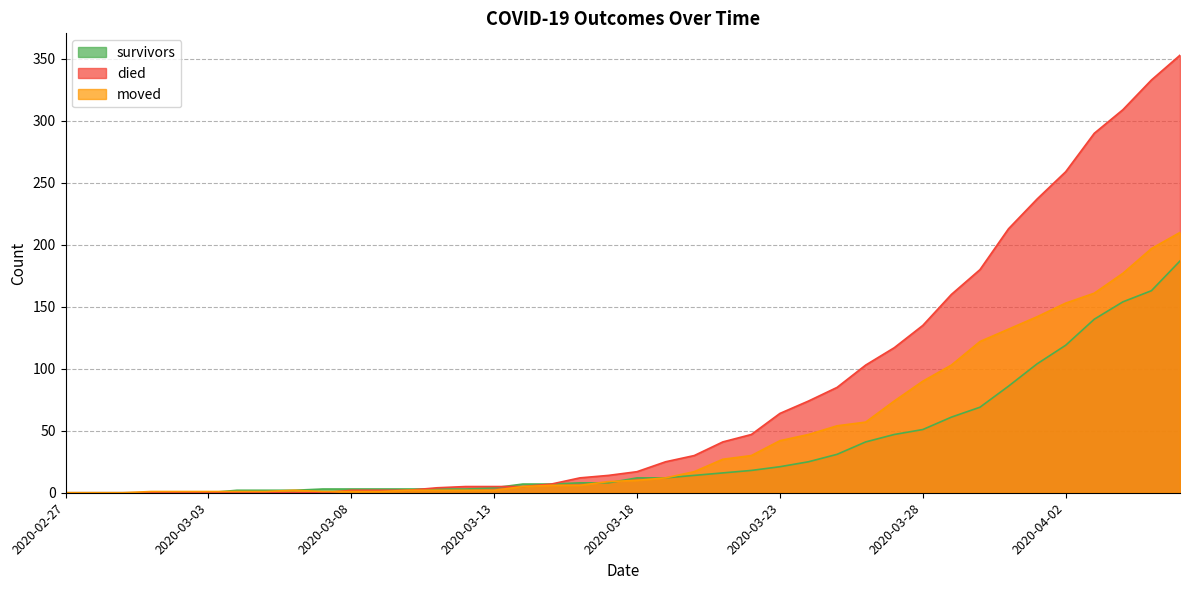

Rank the series by their average value, from highest to lowest.

died, moved, survivors